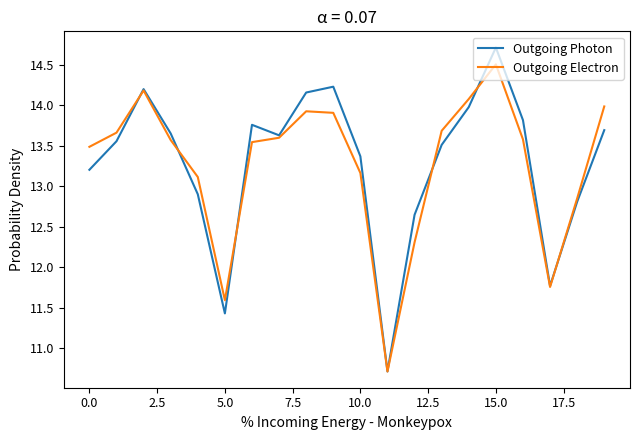

Which series has the widest spread of values?

Outgoing Photon